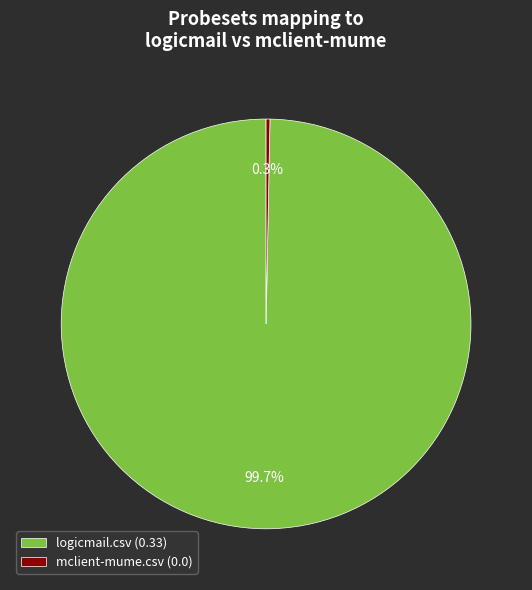

Which has a higher value, logicmail.csv or mclient-mume.csv?

logicmail.csv